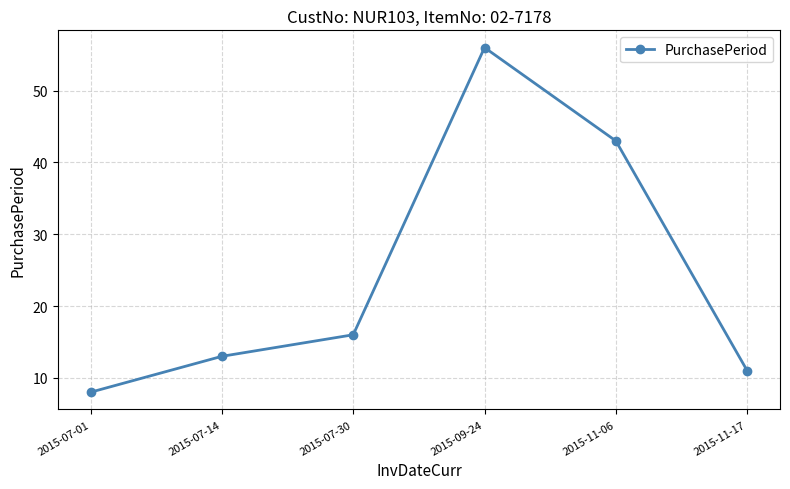

How many lines are shown in the chart?

1